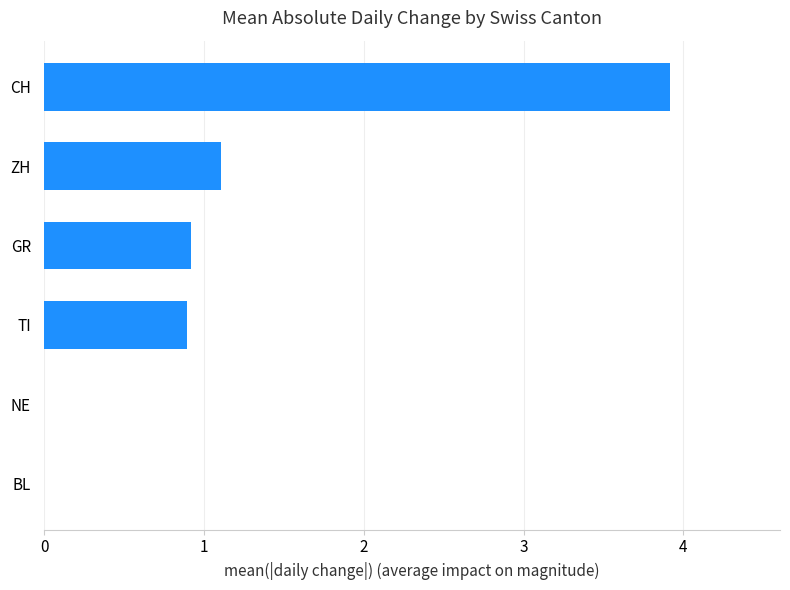

How many series are shown in this chart?

1